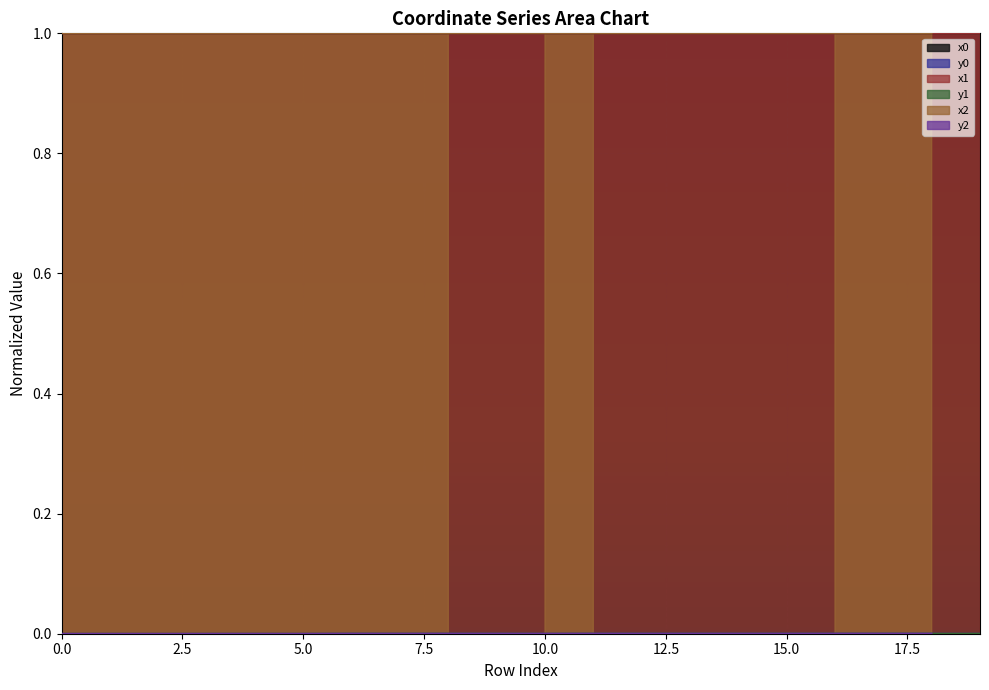

The value of x0 at 16 is 0.3. True or false?

False